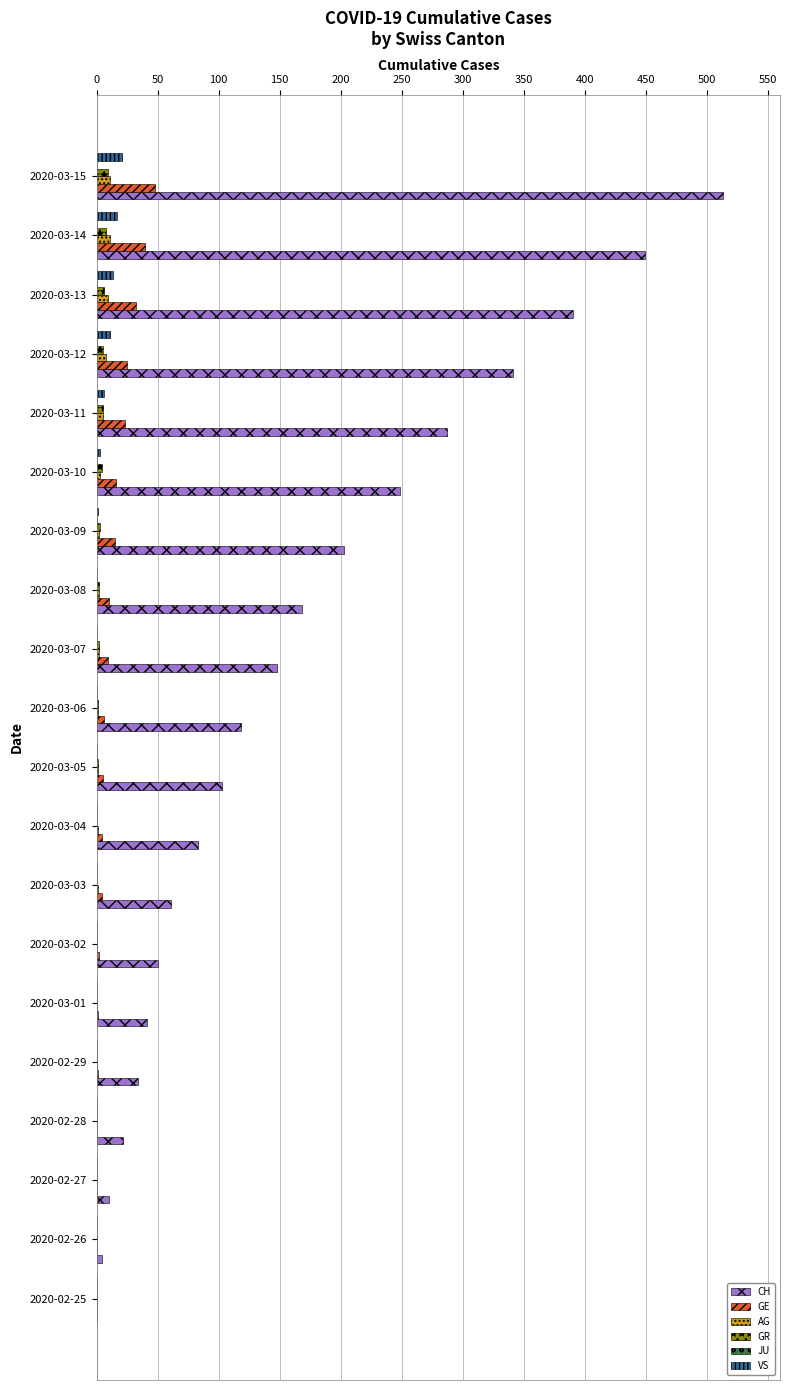

Which series changed the most between 2020-03-06 and 2020-03-09?

CH